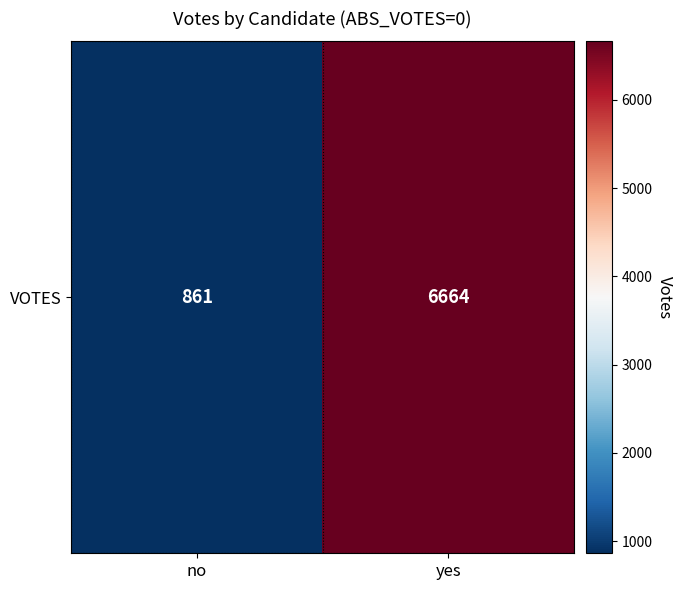

What is the difference between the maximum and minimum values?

5803